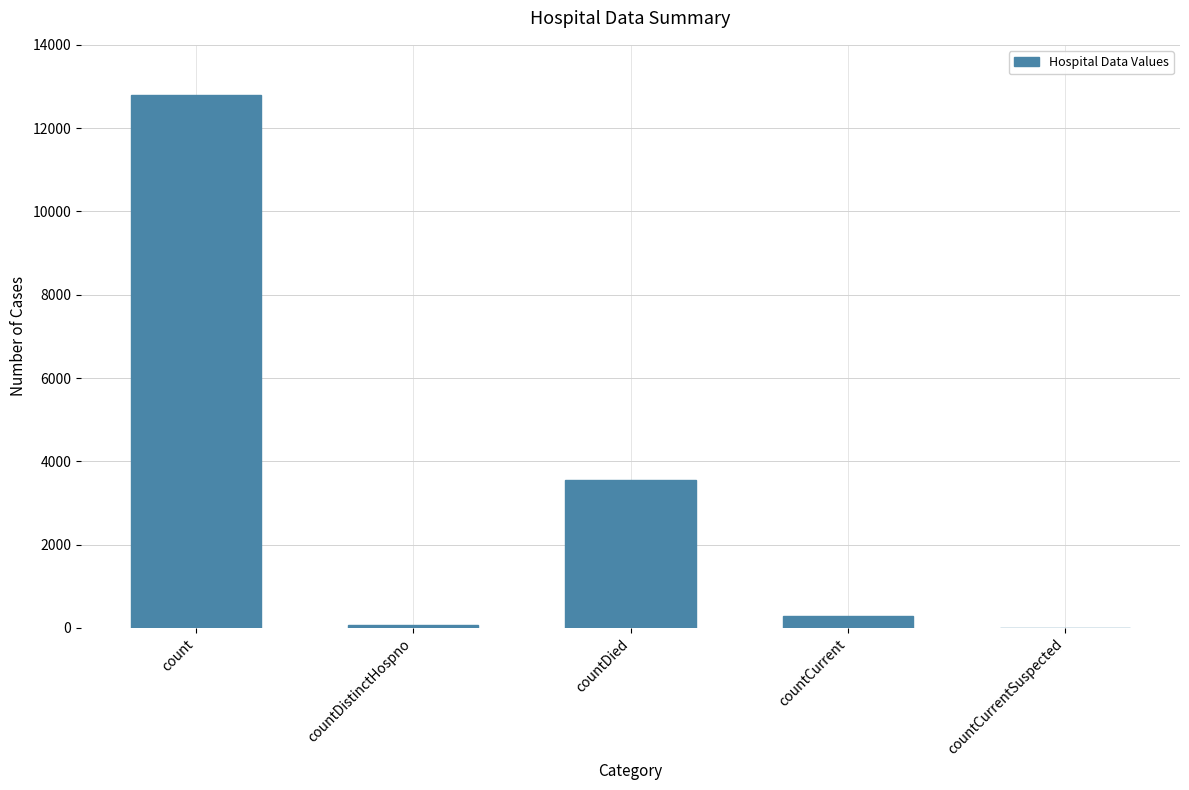

Between countCurrentSuspected and count, which is larger?

count